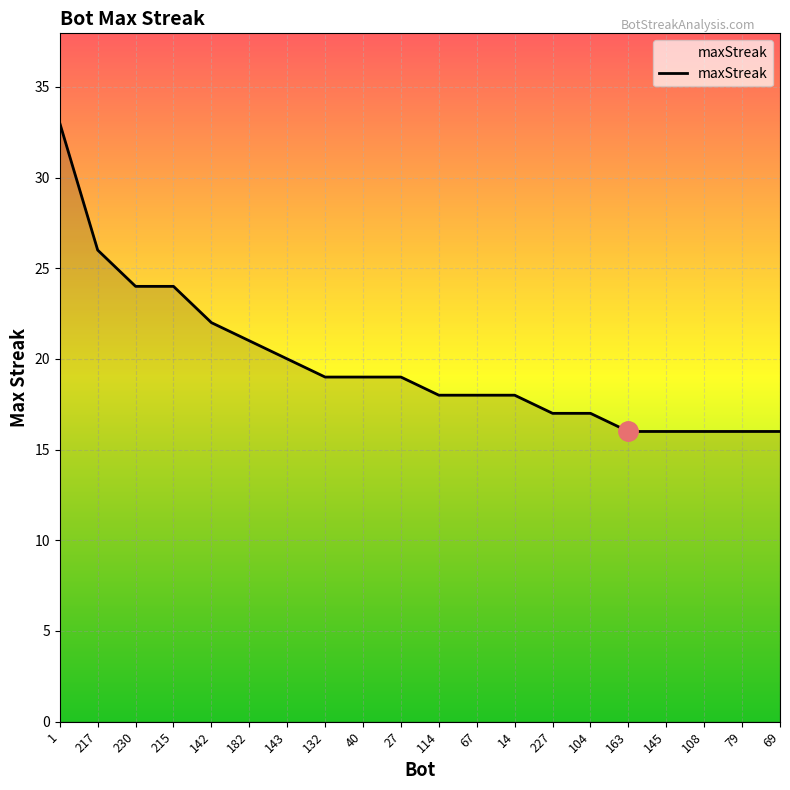

What position from the left is 163?

16